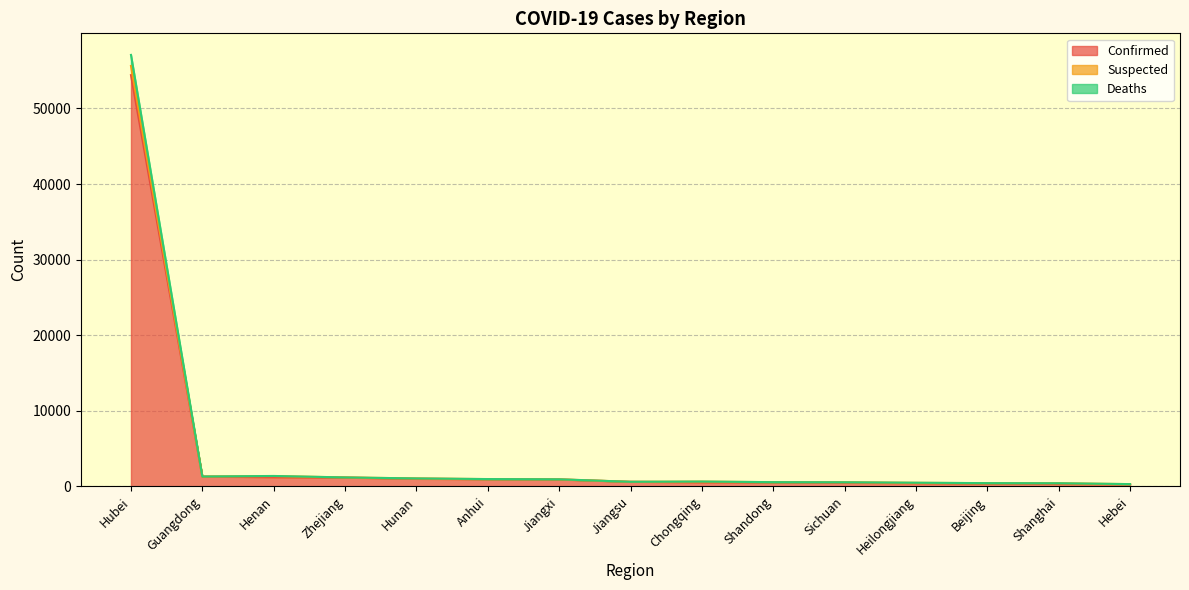

Is the value of Confirmed at Hubei greater than the value of Suspected at Heilongjiang?

Yes